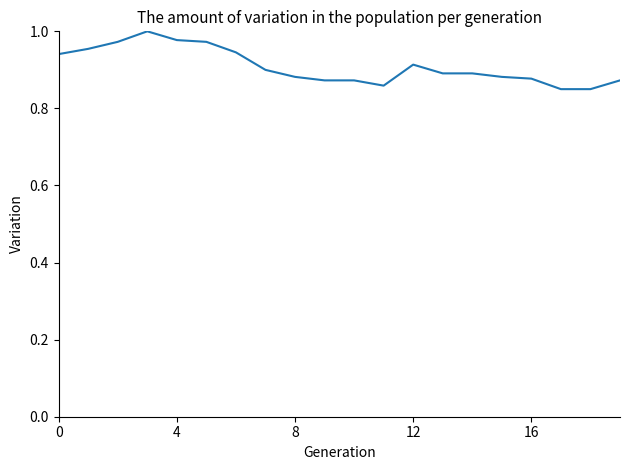

Between 12 and 8, which is larger?

12